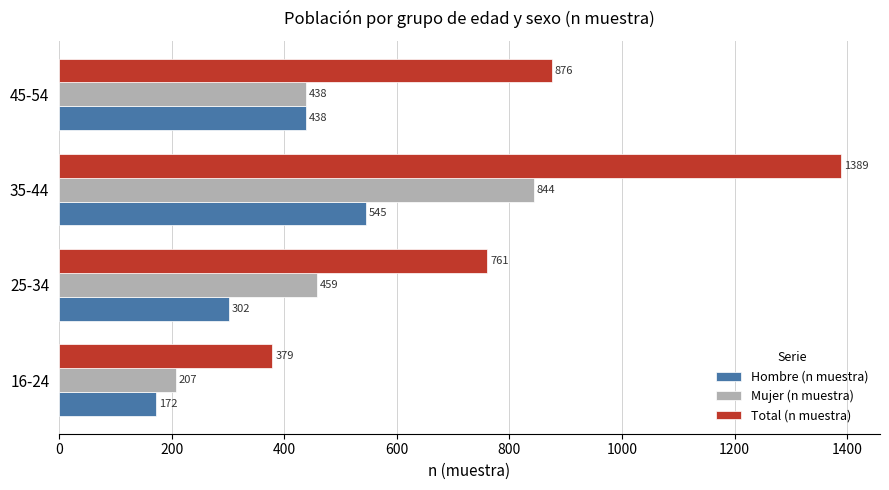

At which category is the sum across all series the highest?

35-44